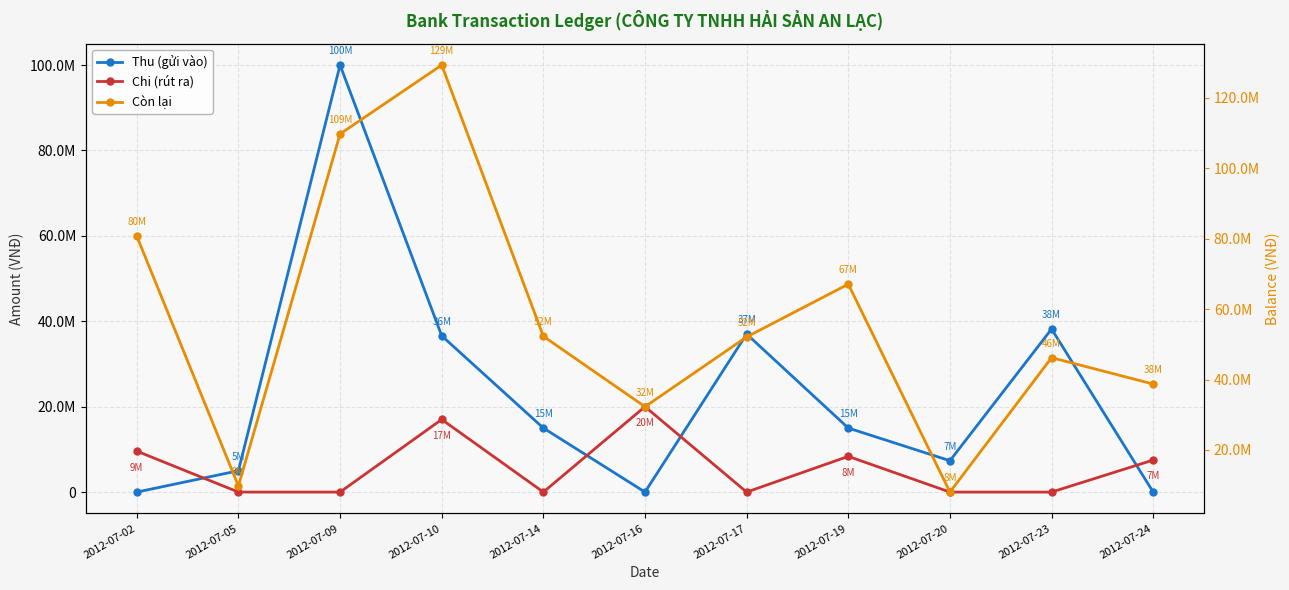

Does the chart display data point markers on the line(s)?

Yes